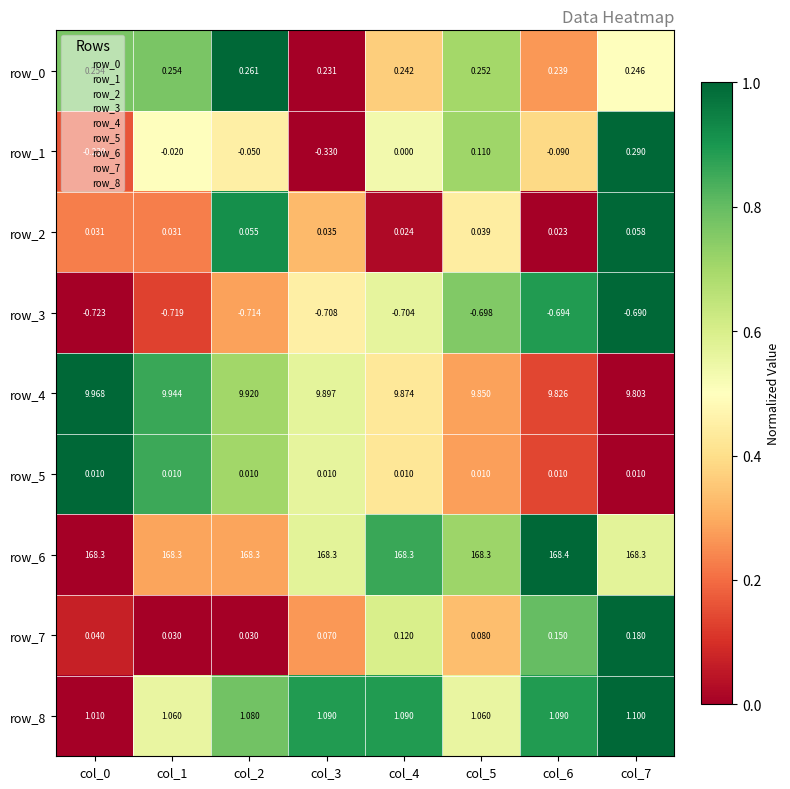

Where is row_1 nearest to the value 0?

col_4